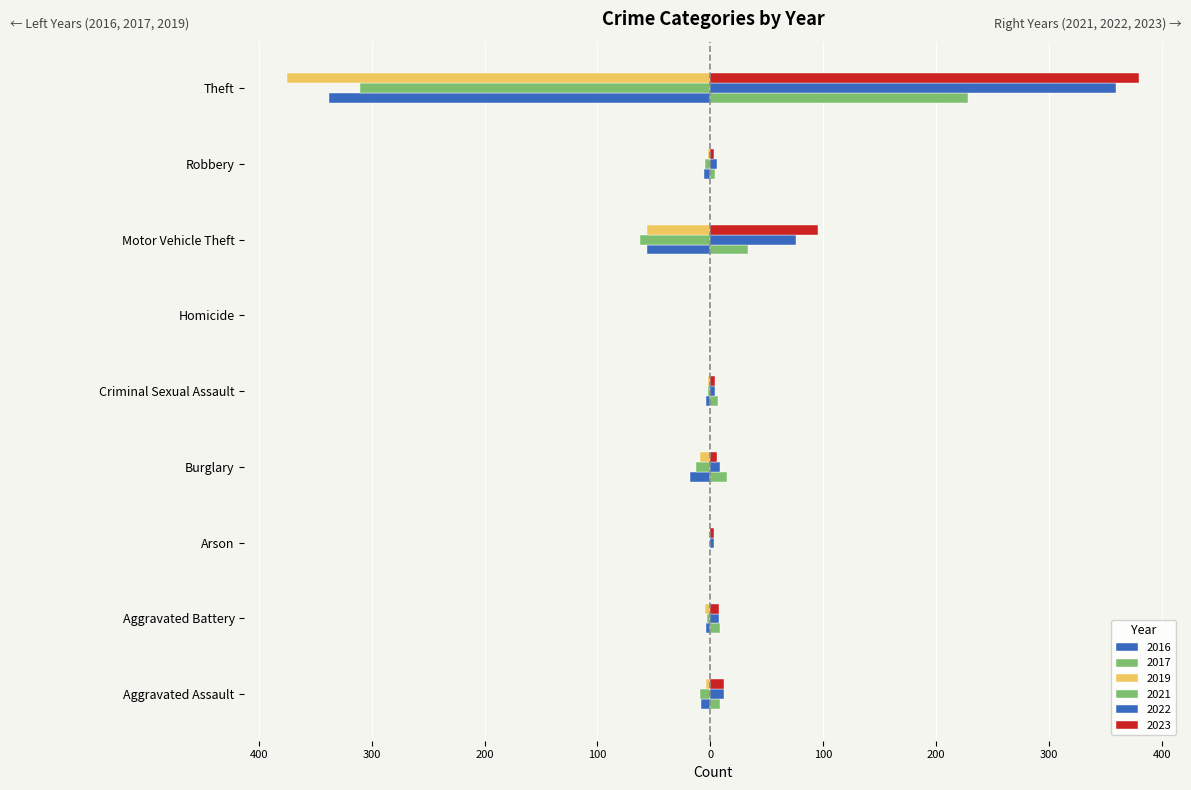

What are all the series names shown in the legend?

2019, 2021, 2023, 2017, 2022, 2016